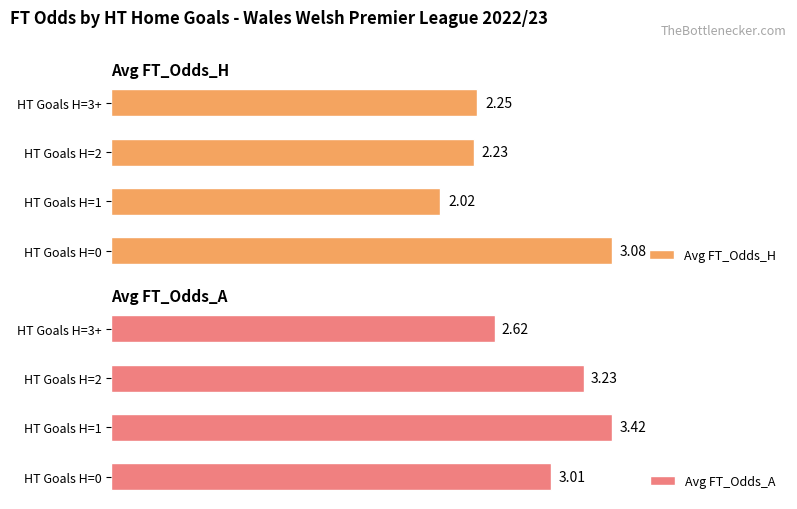

At how many categories does at least one series exceed 3?

3